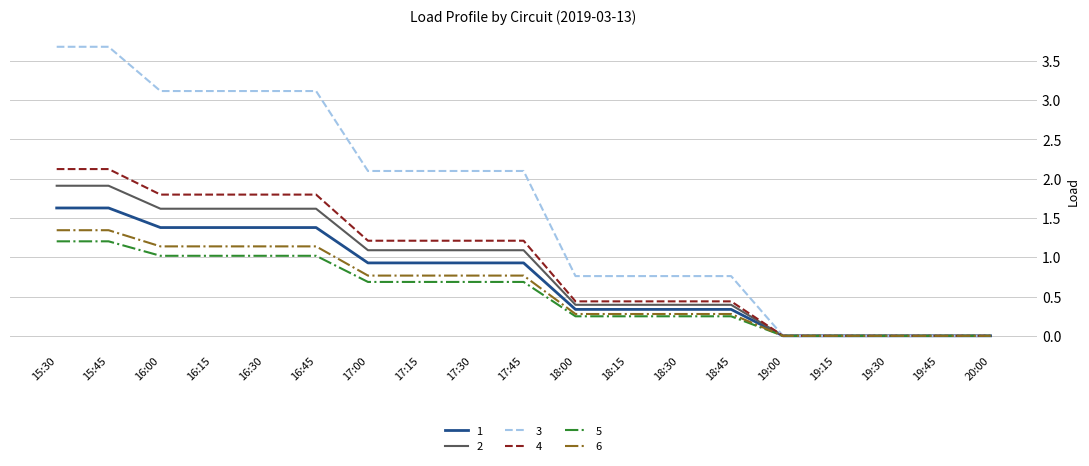

At 16:30, list the series in order from largest to smallest.

3, 4, 2, 1, 6, 5